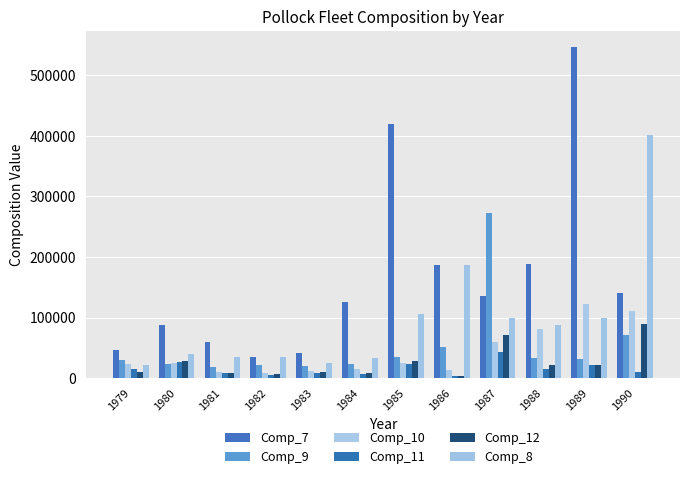

What is the difference between the maximum and minimum values in the Comp_7 series?

511089